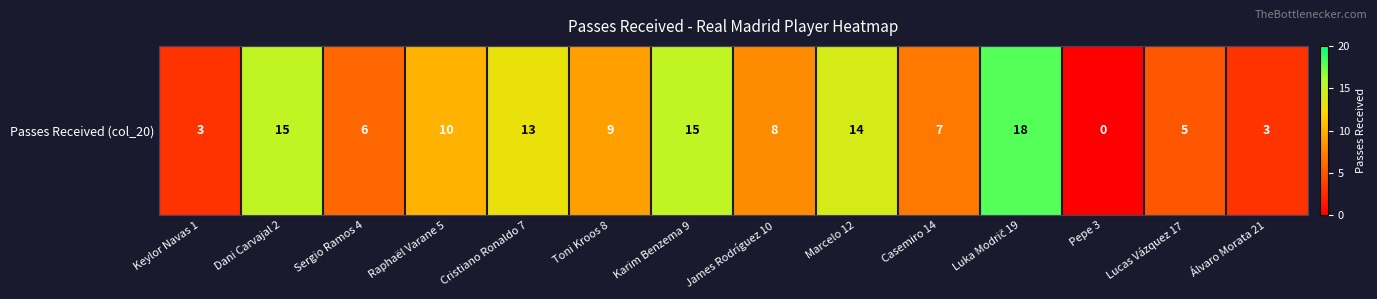

At which category does the chart reach its peak across all series?

Luka Modrič 19